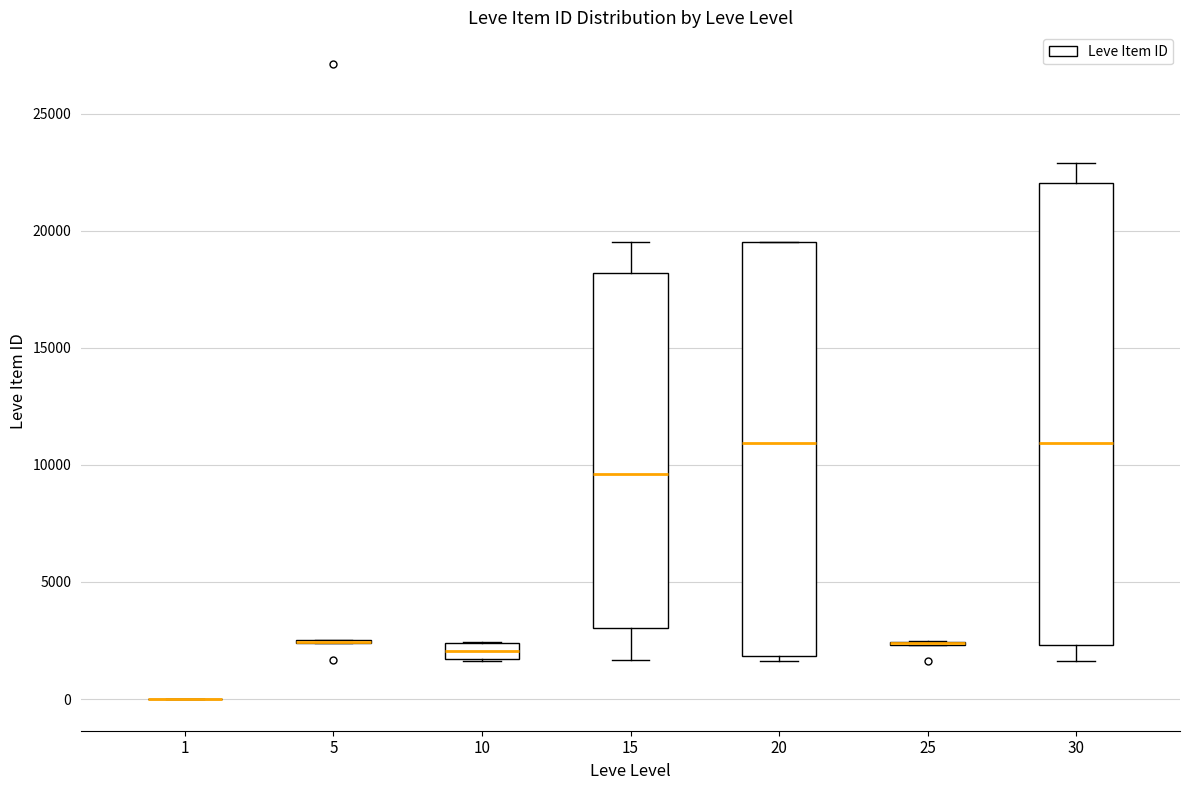

Comparing the boxes themselves (not the whiskers), which one is the tallest?

30